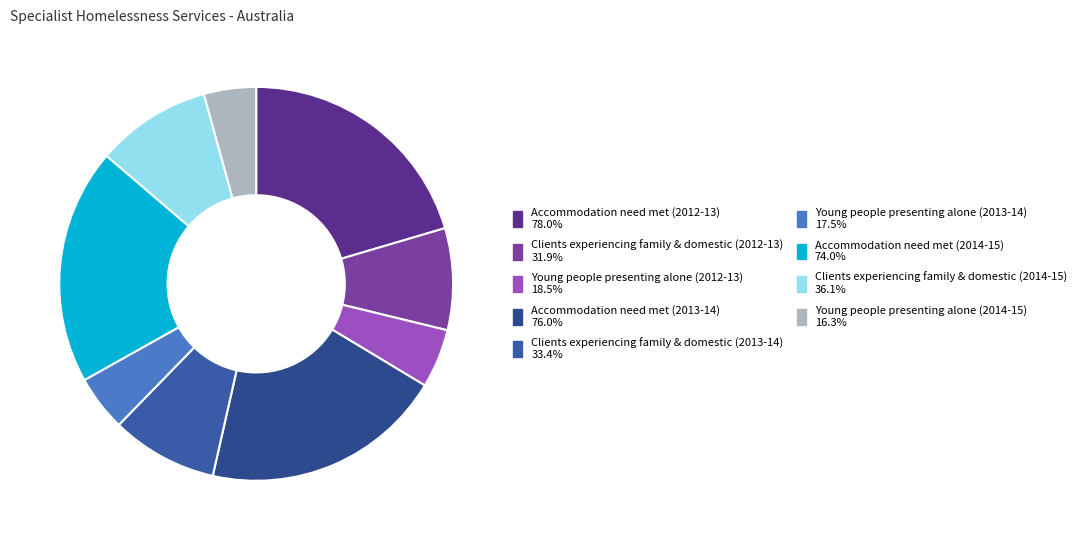

Count the number of slices in the pie.

9